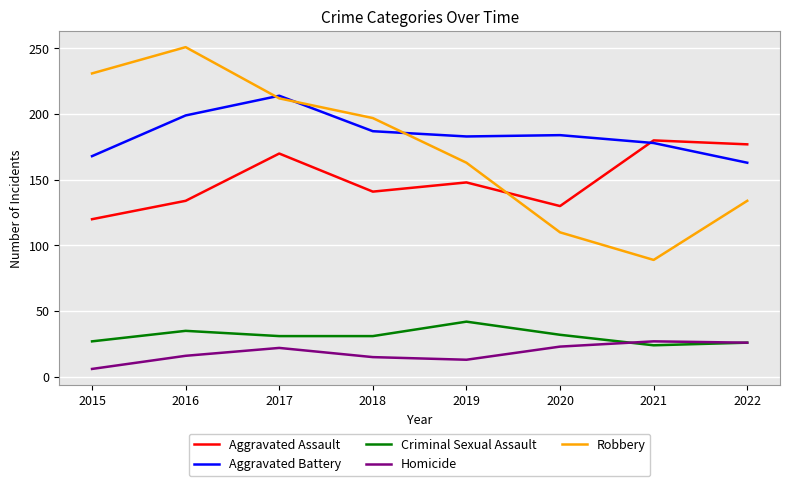

Is it true that Homicide equals 26 at 2022?

True